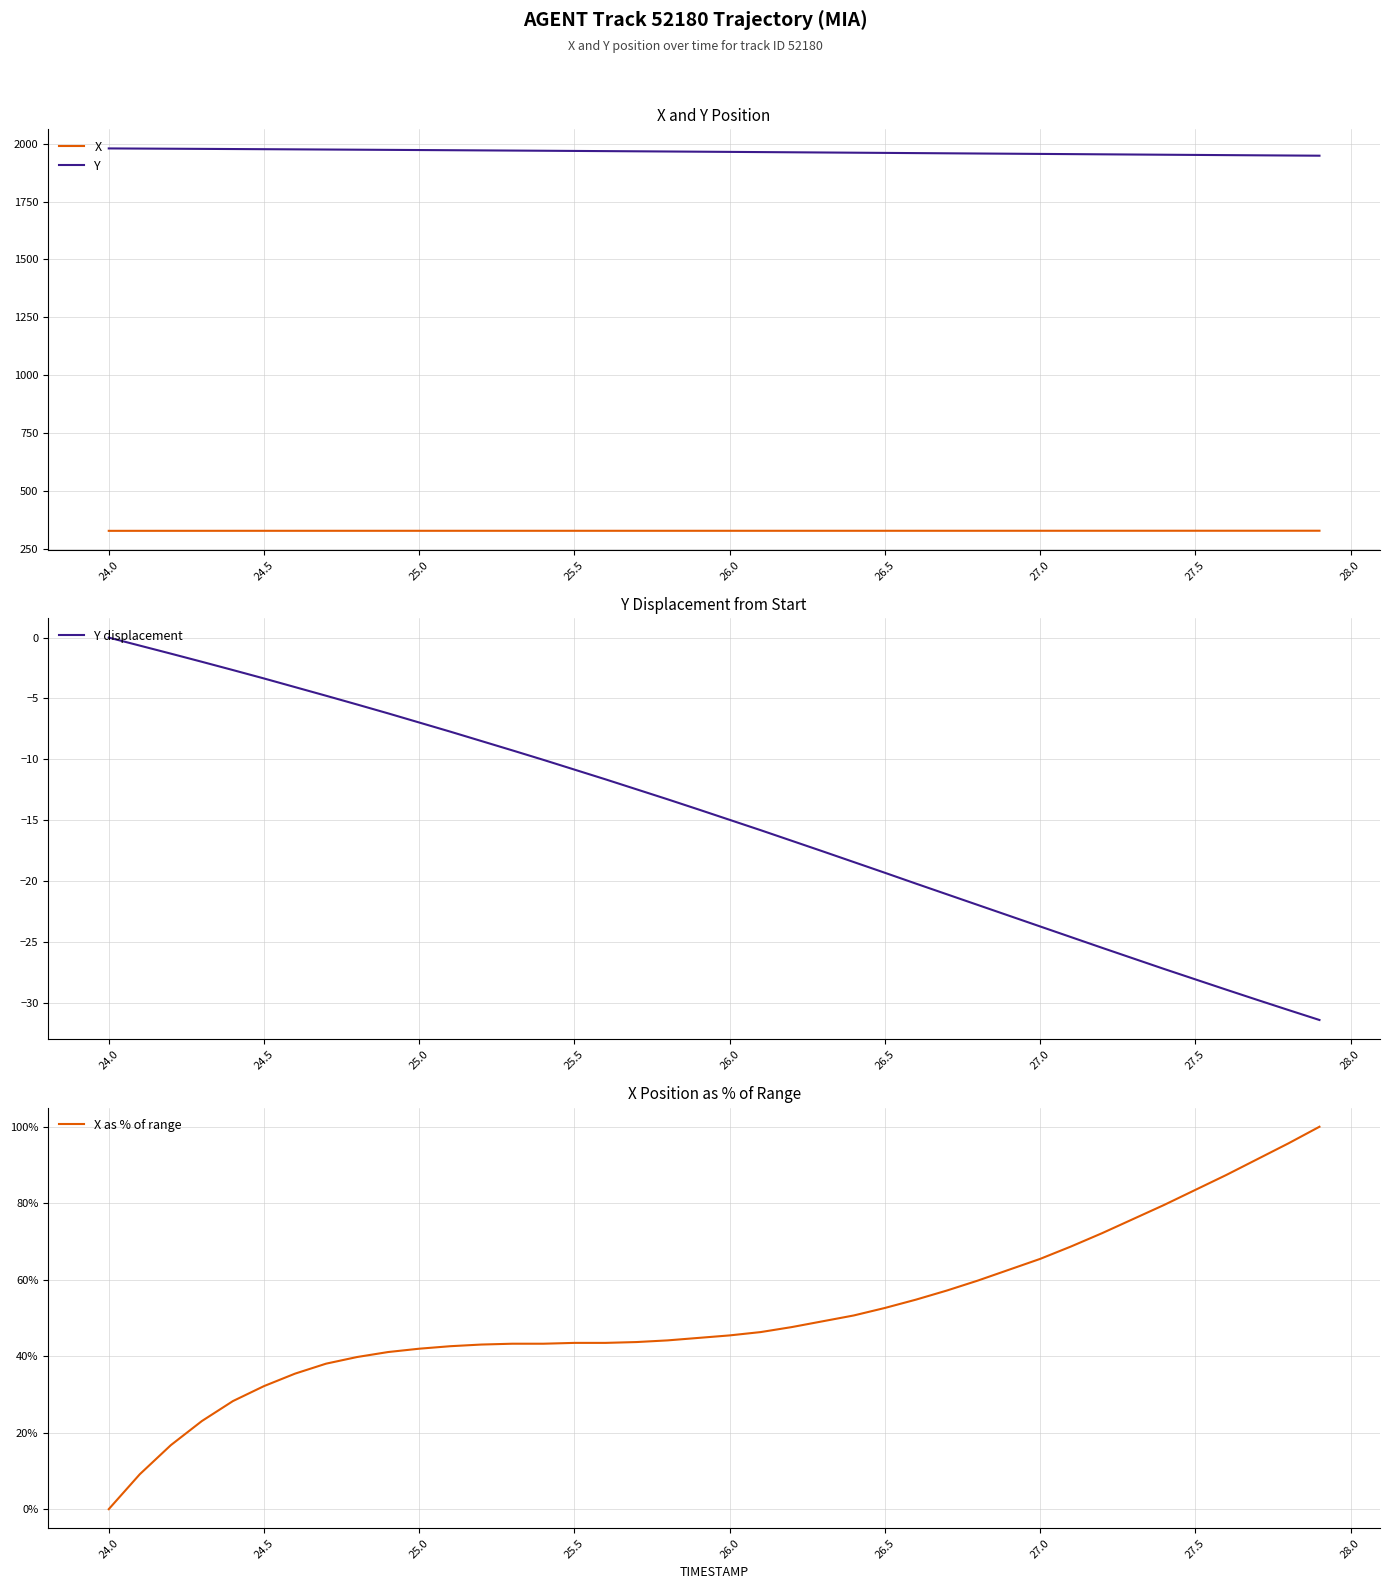

True or false: X and Y intersect in this chart.

False